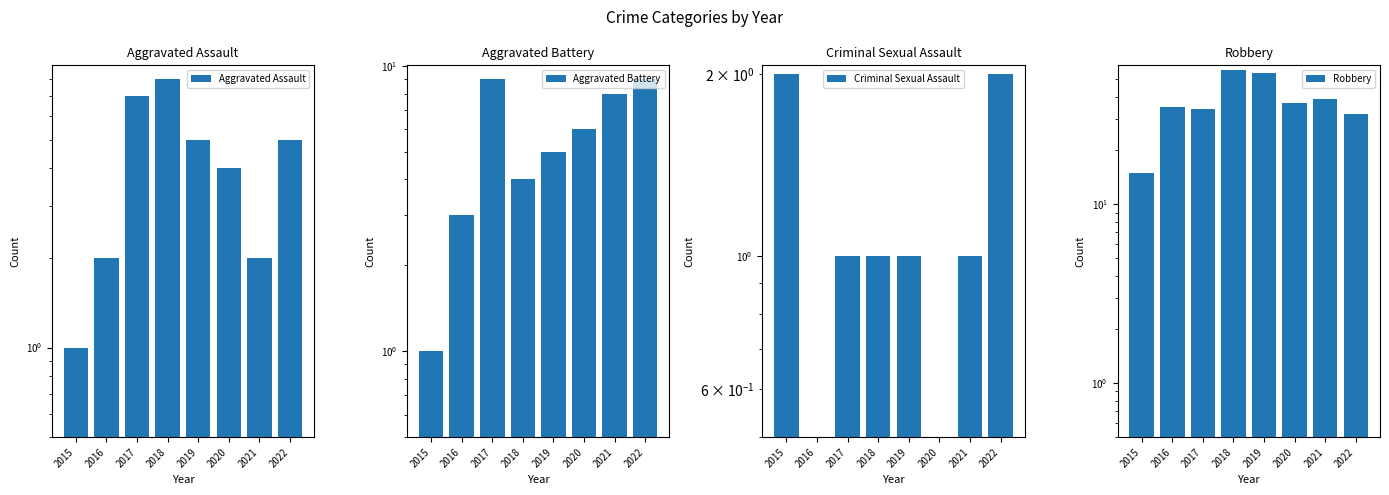

What is the value of the Aggravated Assault bar at the 8th from the left?

5